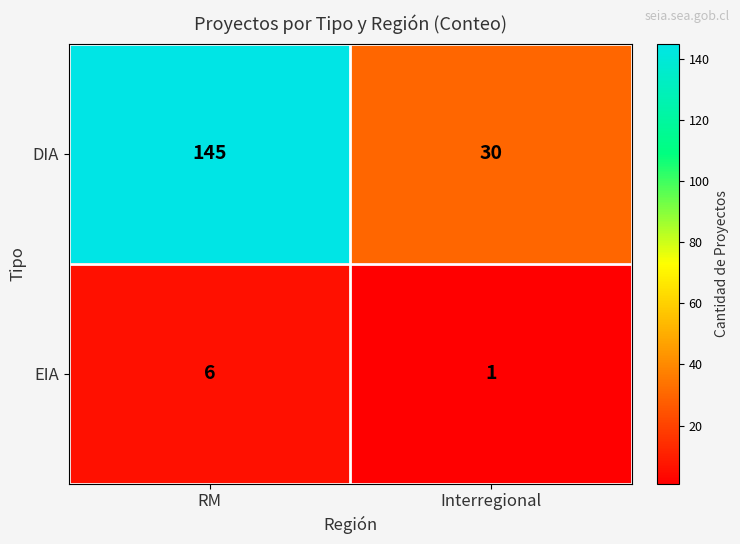

At which label is DIA closest to 87?

Interregional